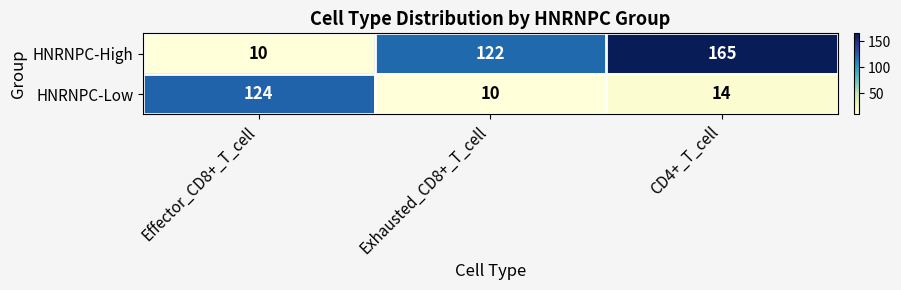

What is the smallest value displayed?

10